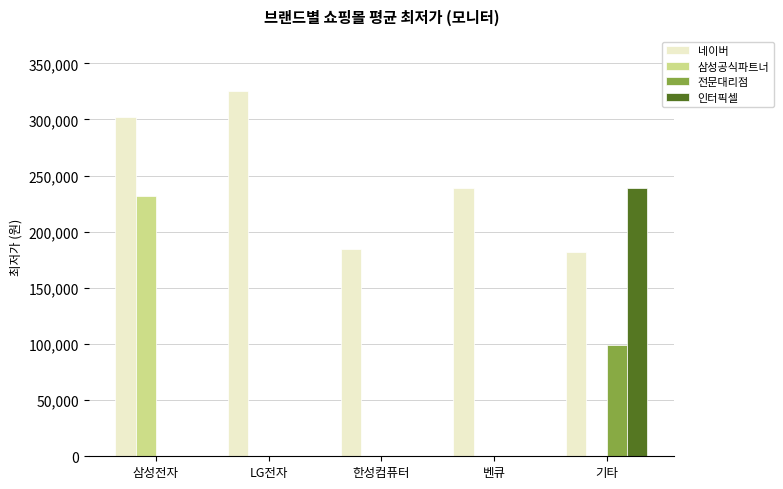

Which series changed the most between LG전자 and 기타?

인터픽셀